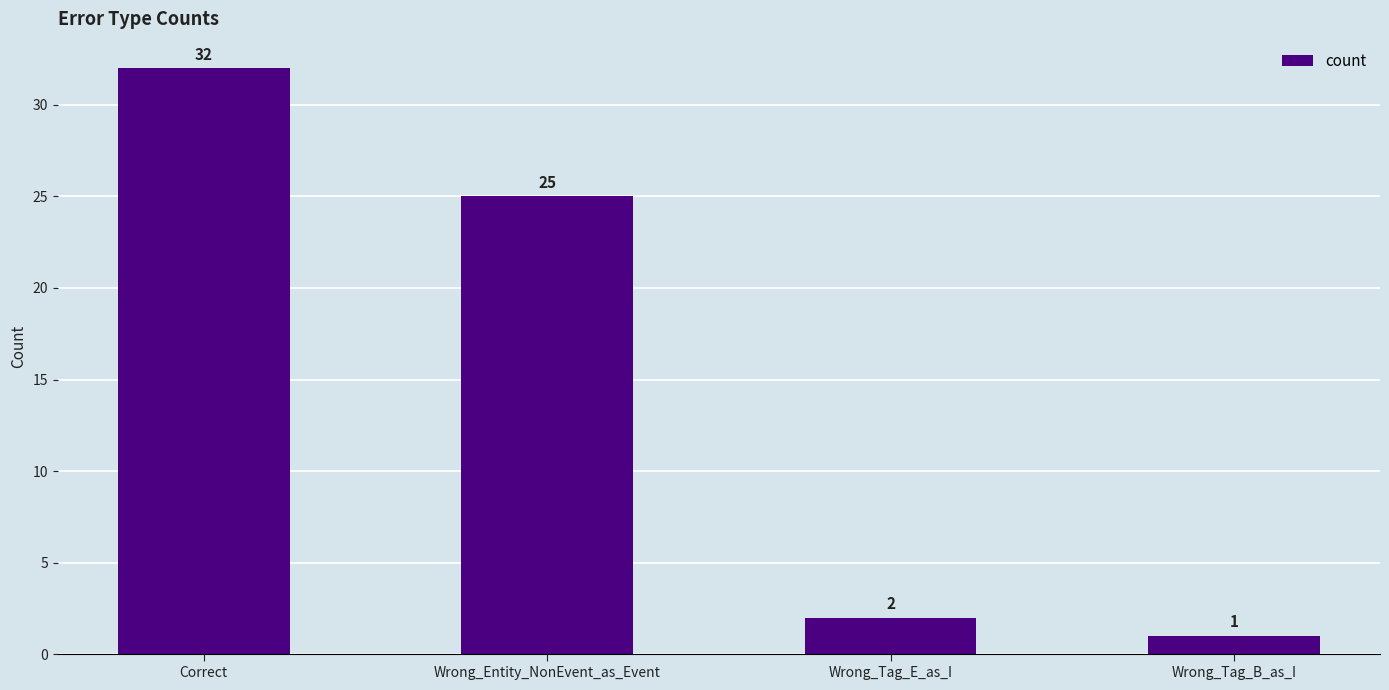

List the labels in order of value, largest first.

Correct, Wrong_Entity_NonEvent_as_Event, Wrong_Tag_E_as_I, Wrong_Tag_B_as_I